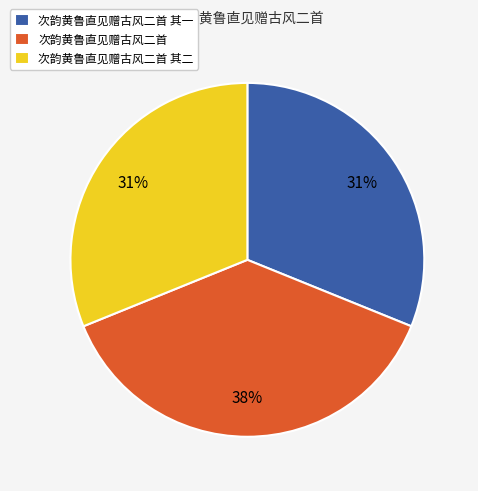

Which category has the biggest portion of the pie?

次韵黄鲁直见赠古风二首